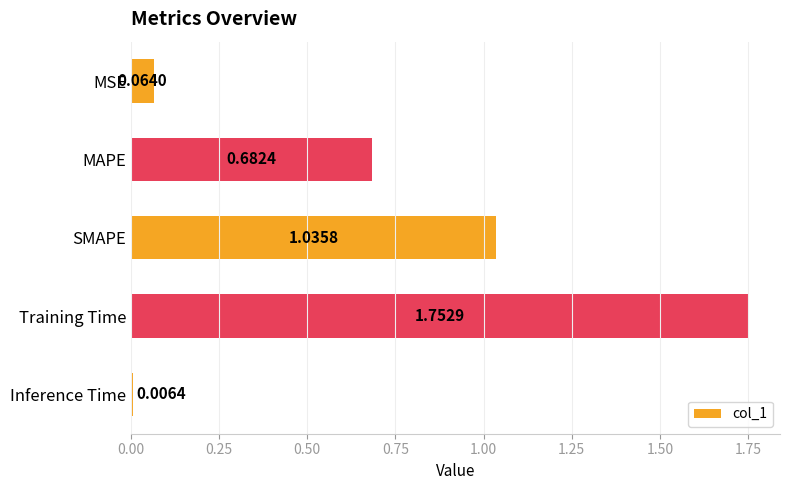

What is the label of the 3rd bar from the top?

SMAPE